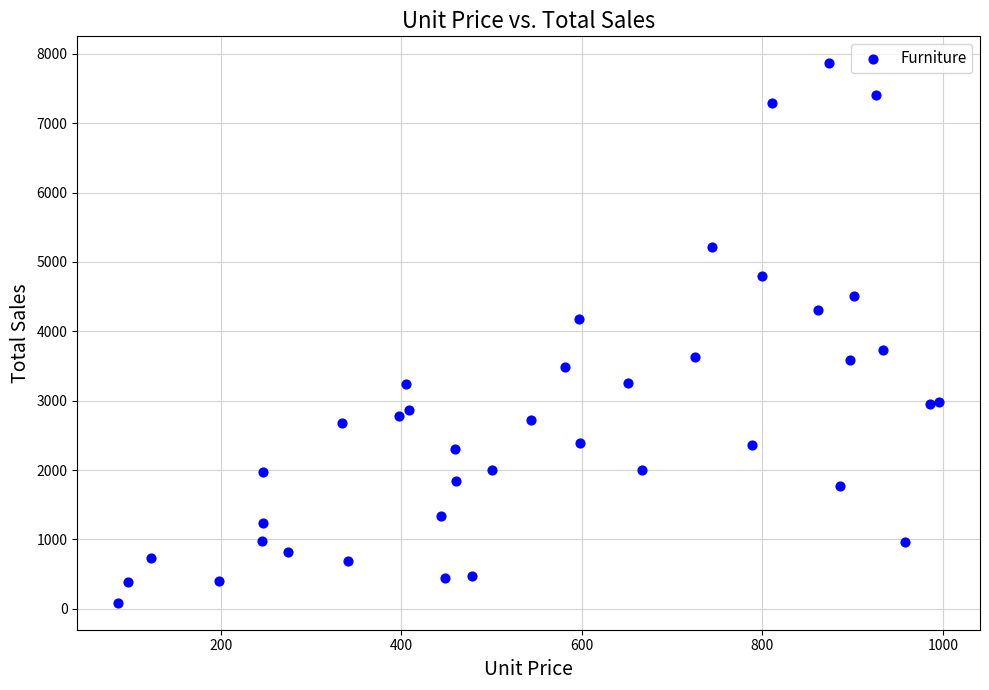

What is the range of Y values (max minus min)?

7777.3